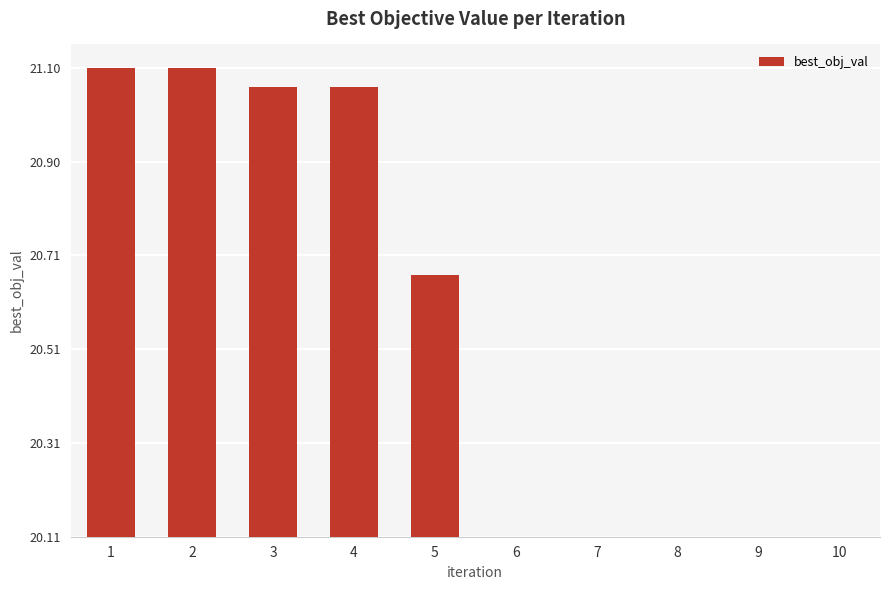

Are the bars grouped side by side (vs. stacked)?

No